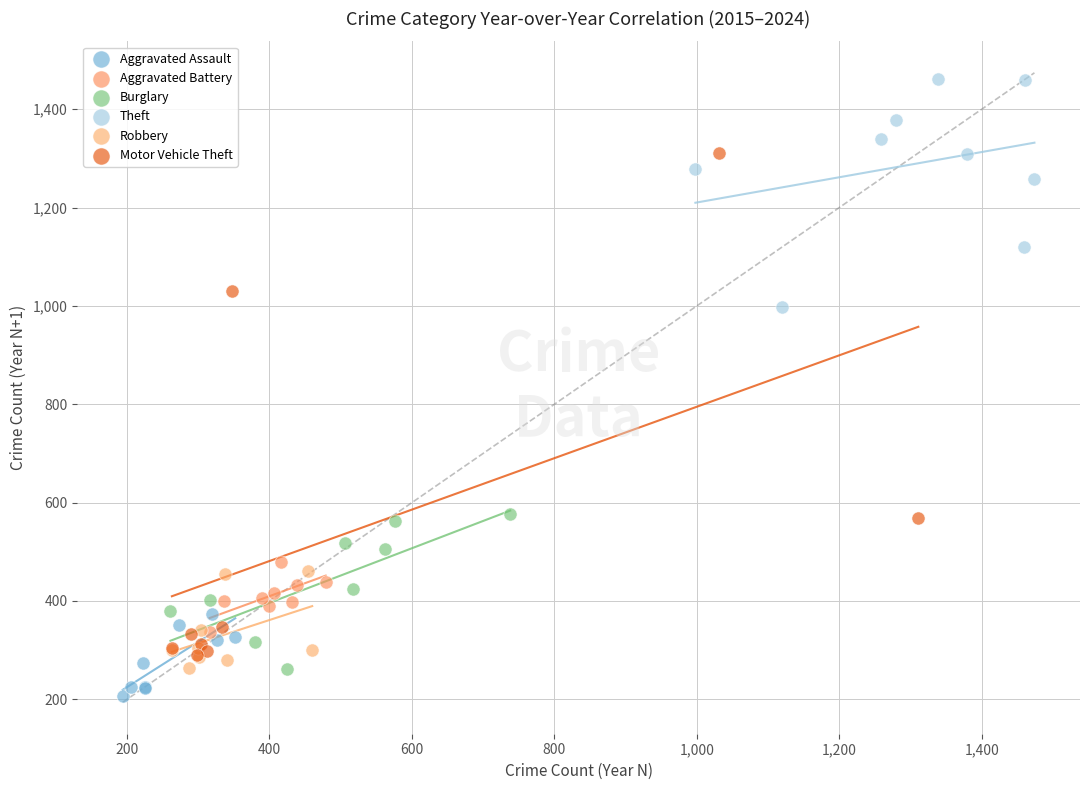

Which series reaches the maximum Y coordinate?

Theft